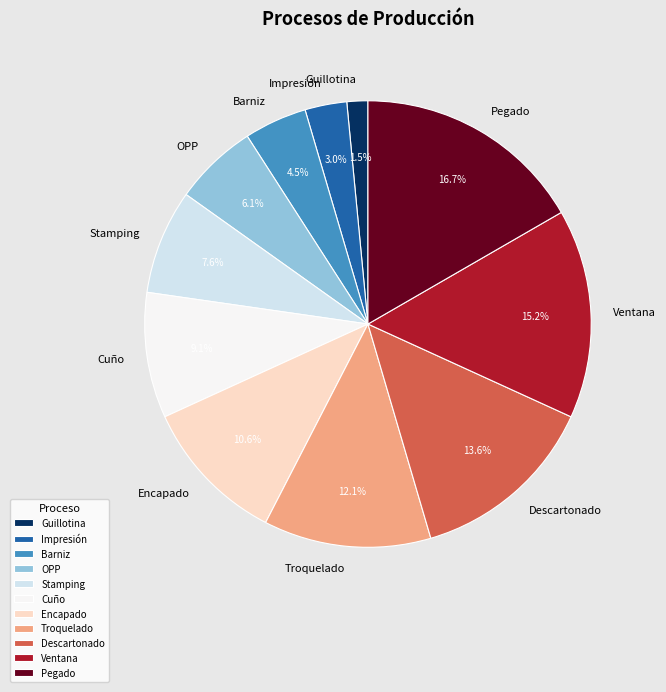

How many slices are in this pie chart?

11